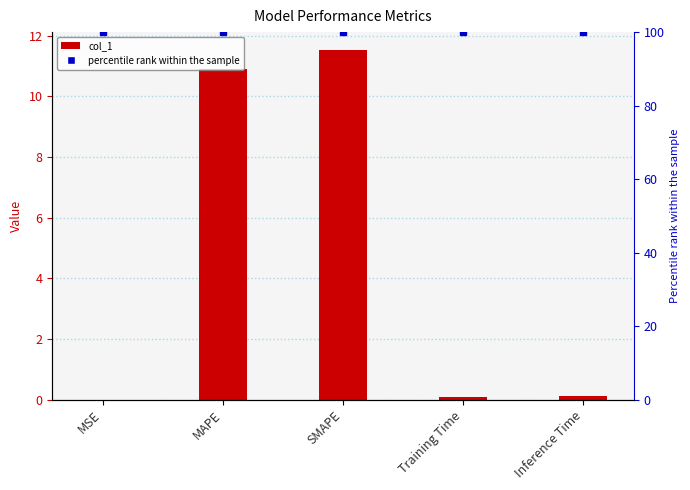

Is the value of col_1 at MSE greater than the value of percentile rank within the sample at SMAPE?

No